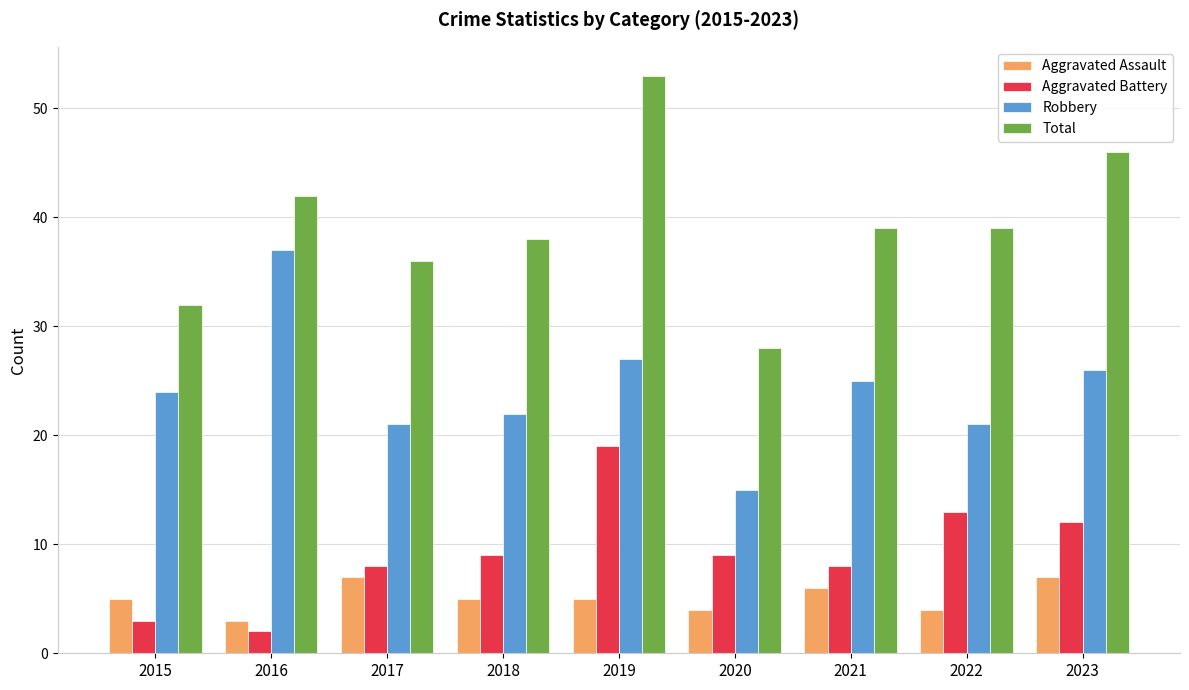

Between 2018 and 2020, which series saw the biggest shift?

Total